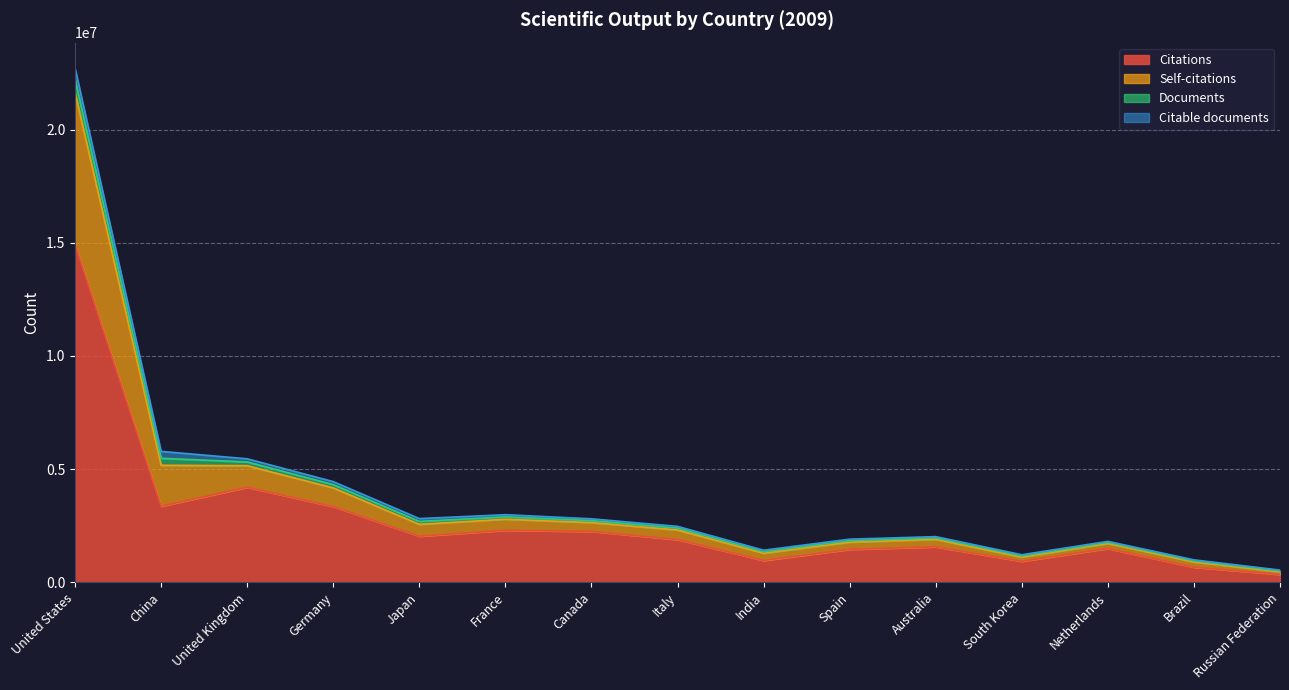

What are all the series names shown in the legend?

Citations, Self-citations, Documents, Citable documents